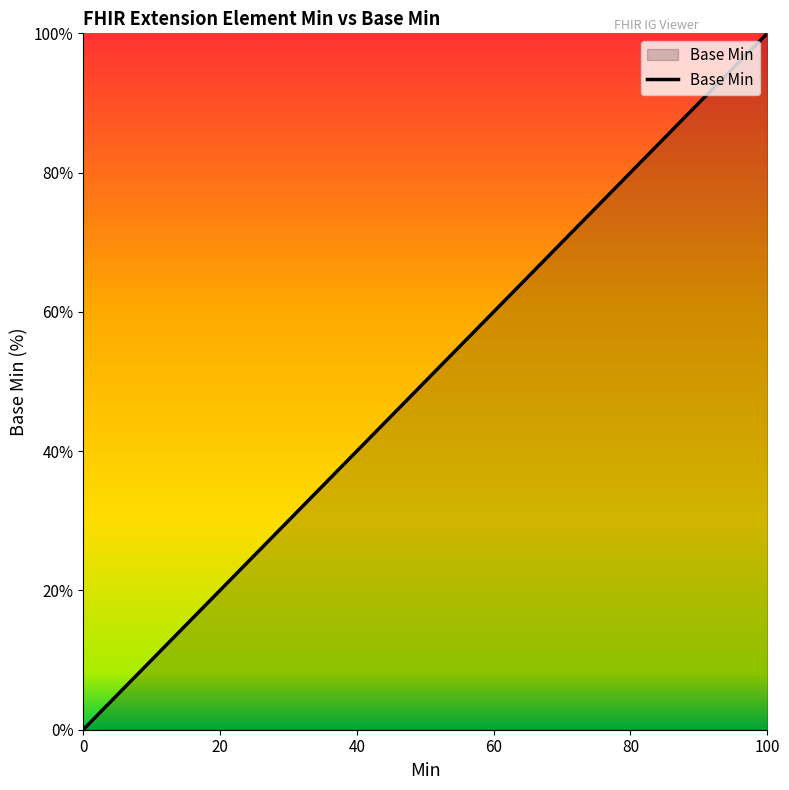

True or false: there are more than 1 points higher than both neighbors.

False